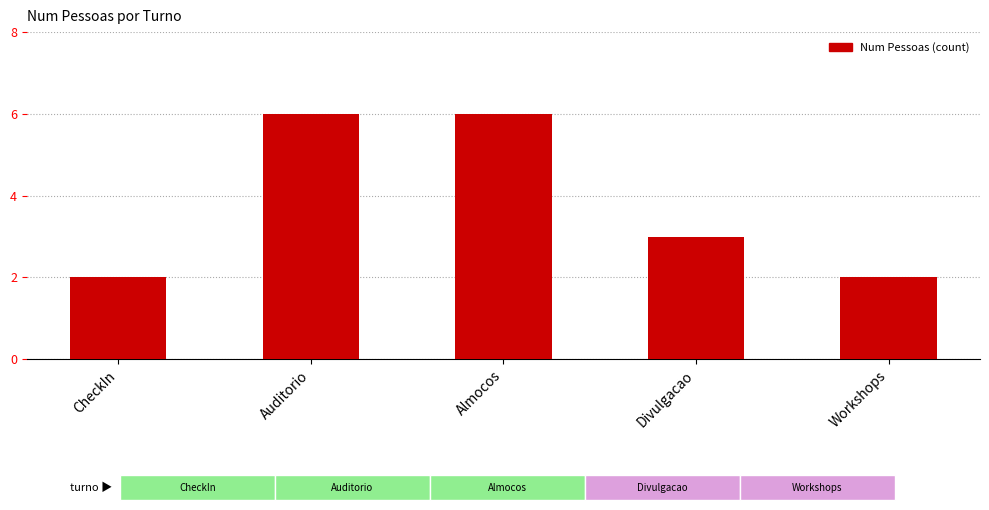

What is the minimum value shown in the chart?

2